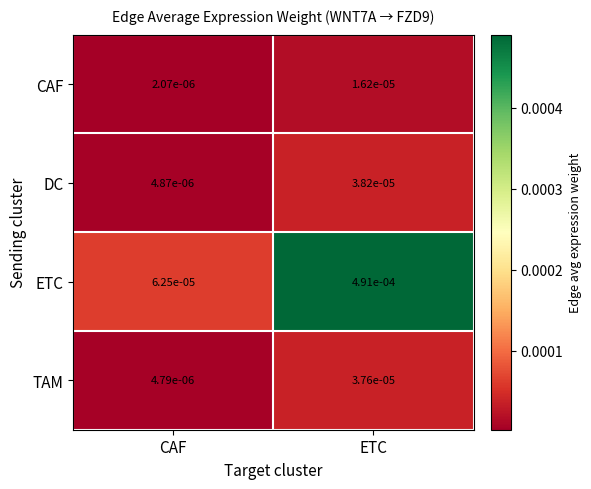

Where is ETC nearest to the value 0?

CAF